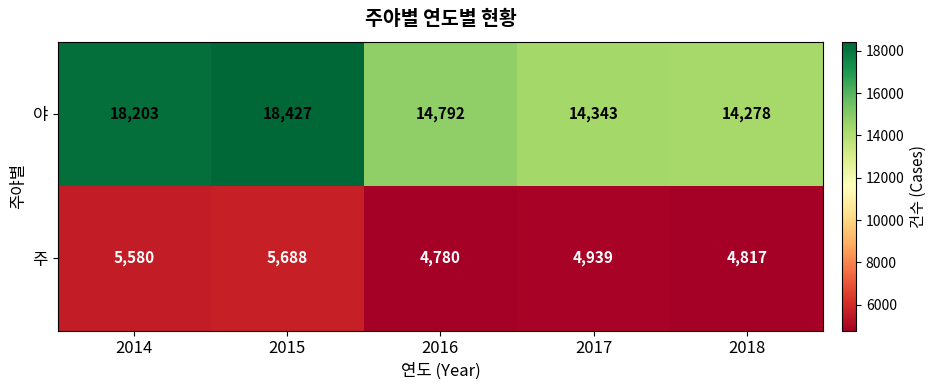

At how many categories does at least one series exceed 18336?

1